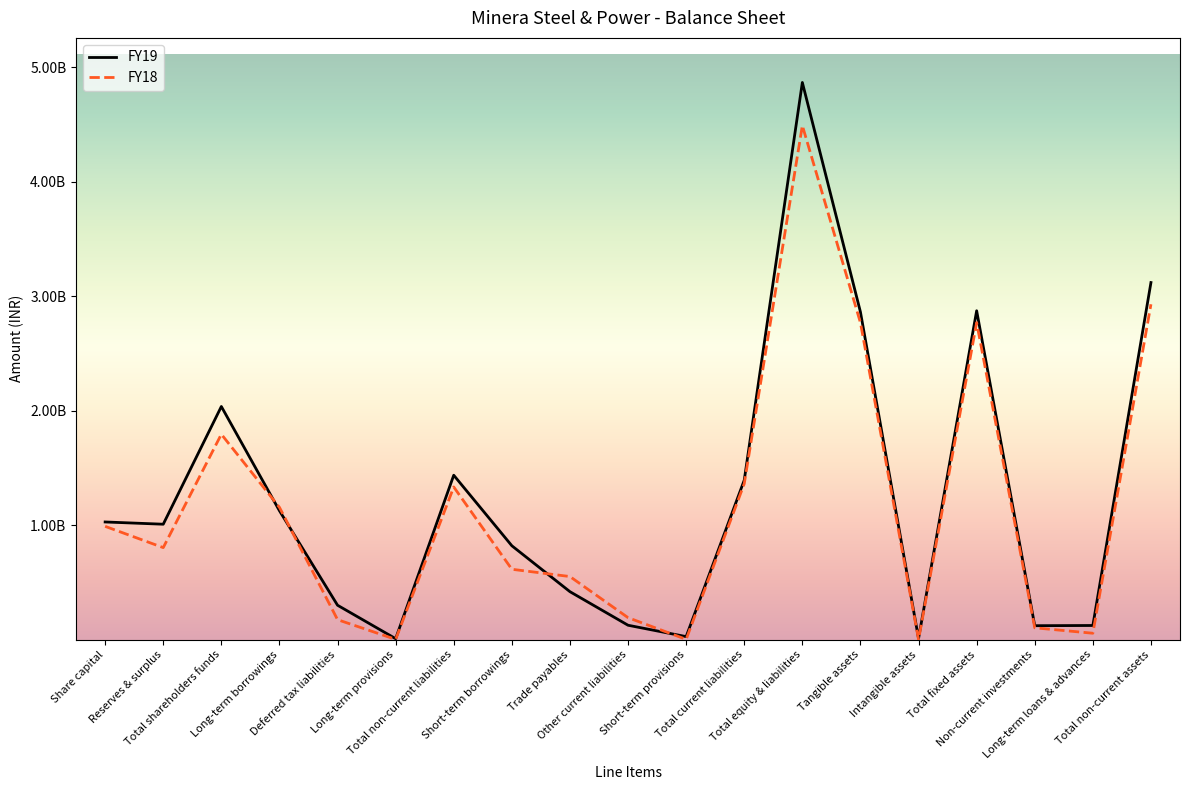

Where is the first local minimum for FY18?

Reserves & surplus